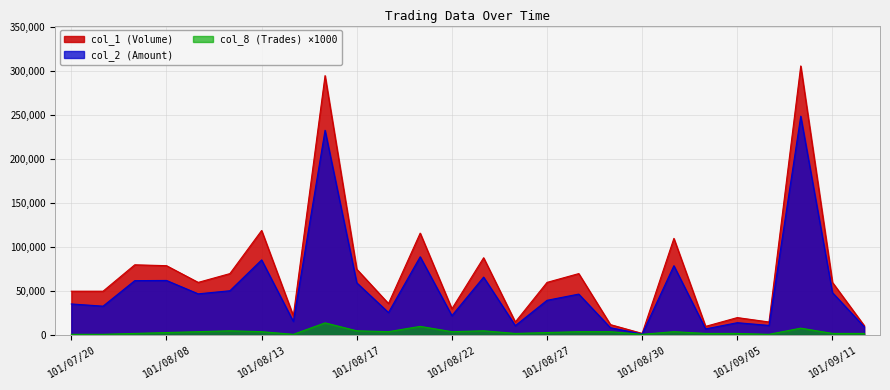

Where is col_2 (Amount) nearest to the value 125115?

101/08/21